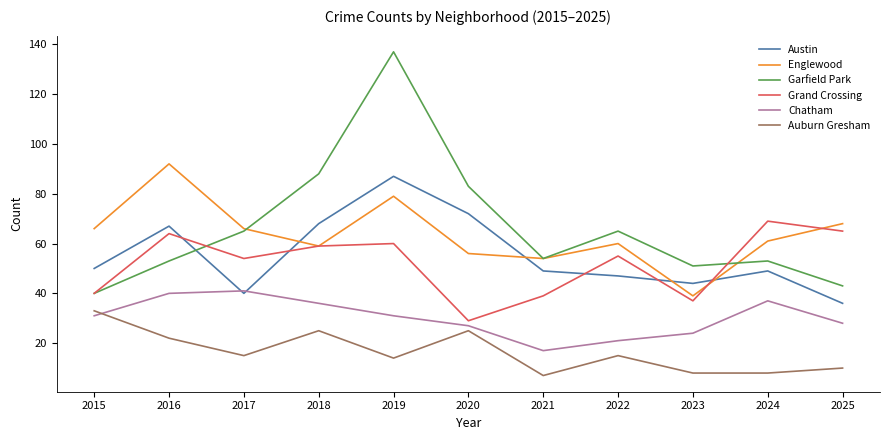

Between 2019 and 2025, which series saw the biggest shift?

Garfield Park